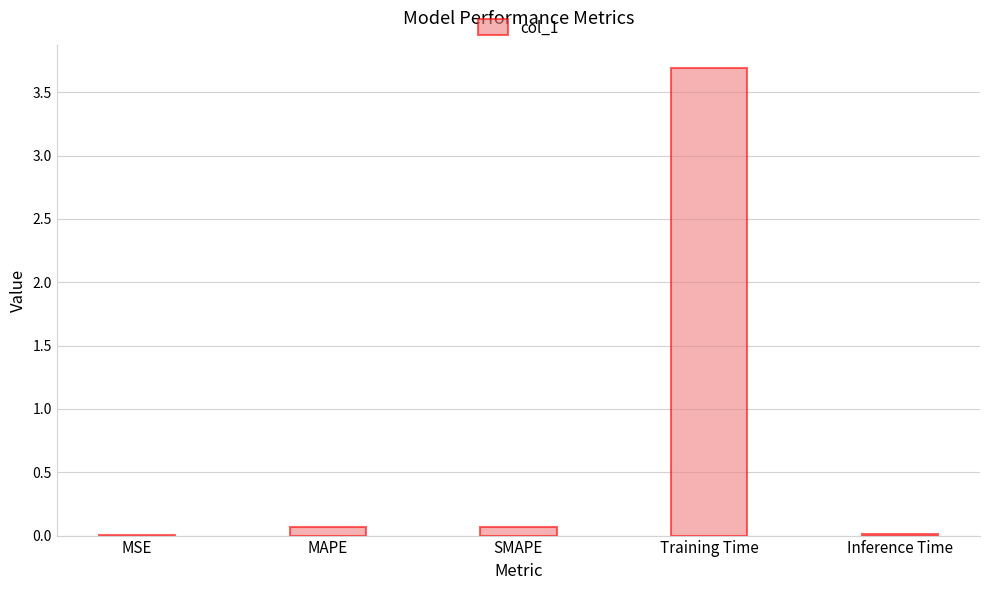

What is the change in value from MAPE to Inference Time?

-0.1